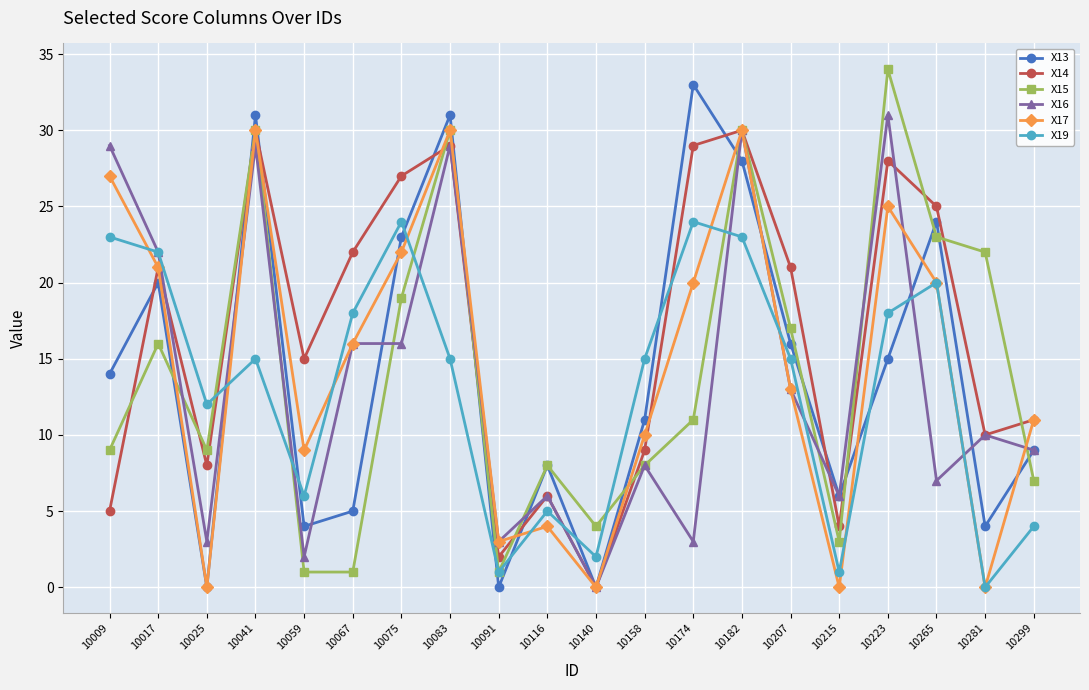

In X14, how many points are higher than both neighbors (excluding endpoints)?

6